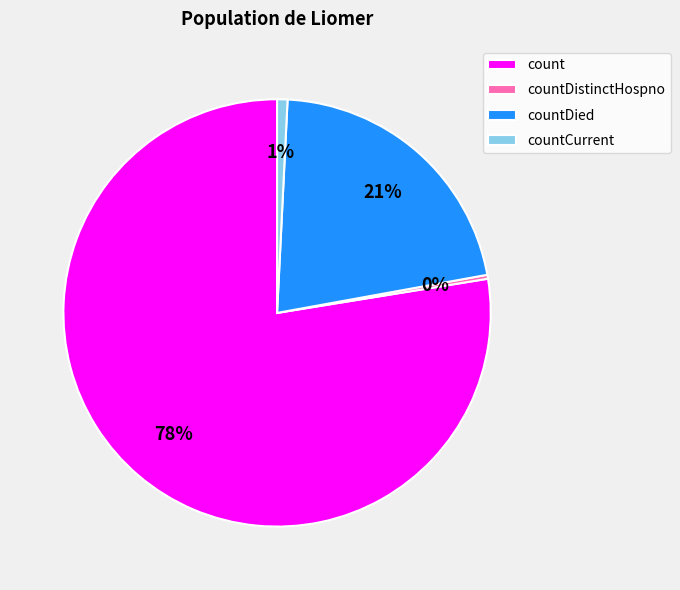

Is it true that countCurrent is 11% of the pie?

False